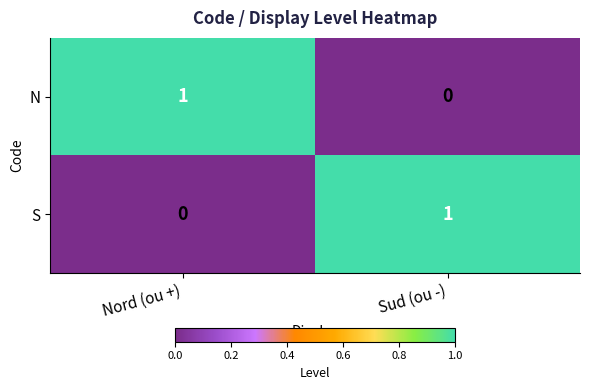

At which label does S reach its peak?

Sud (ou -)